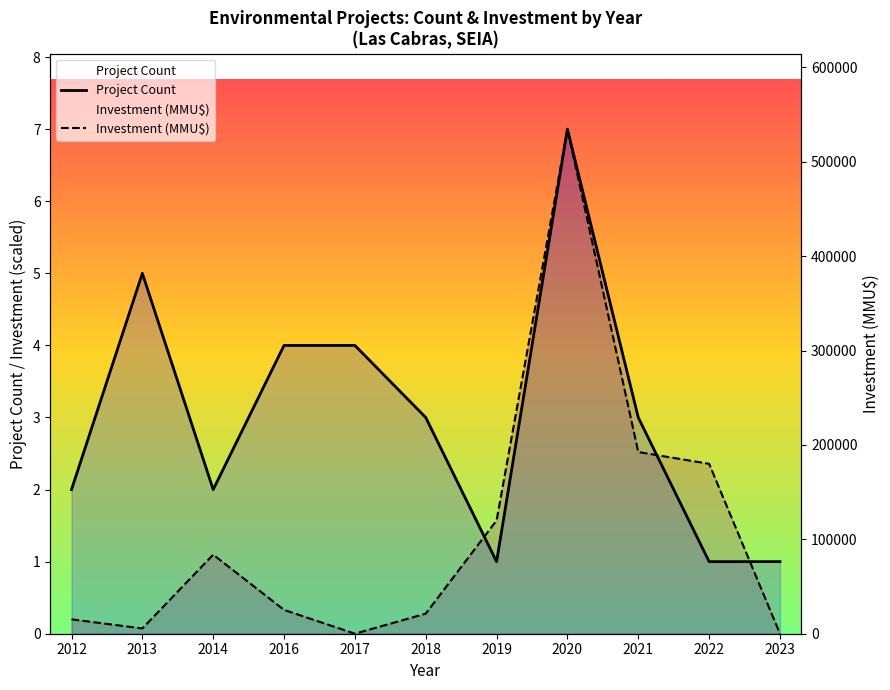

Which series has the largest total across all categories?

Project Count